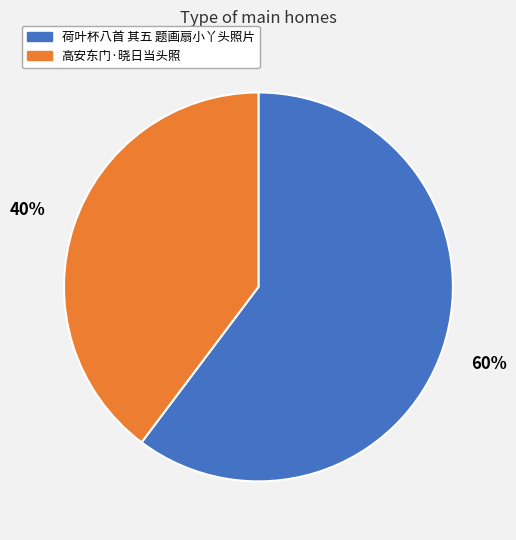

How many segments does this pie chart have?

2